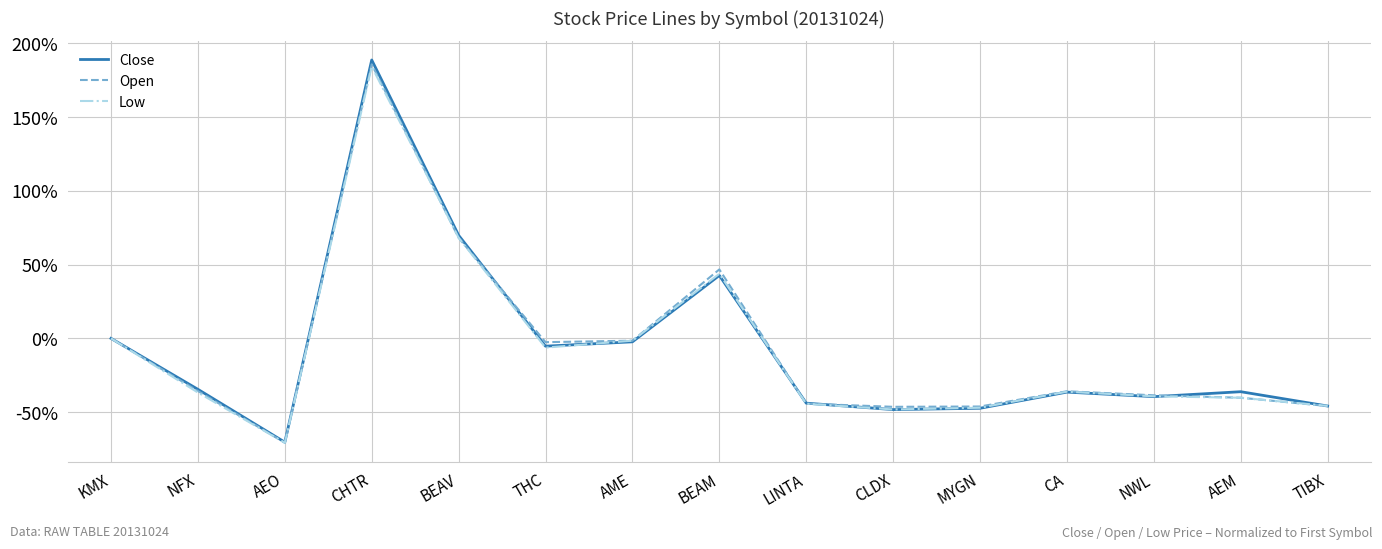

What is the greatest value displayed?

188.7